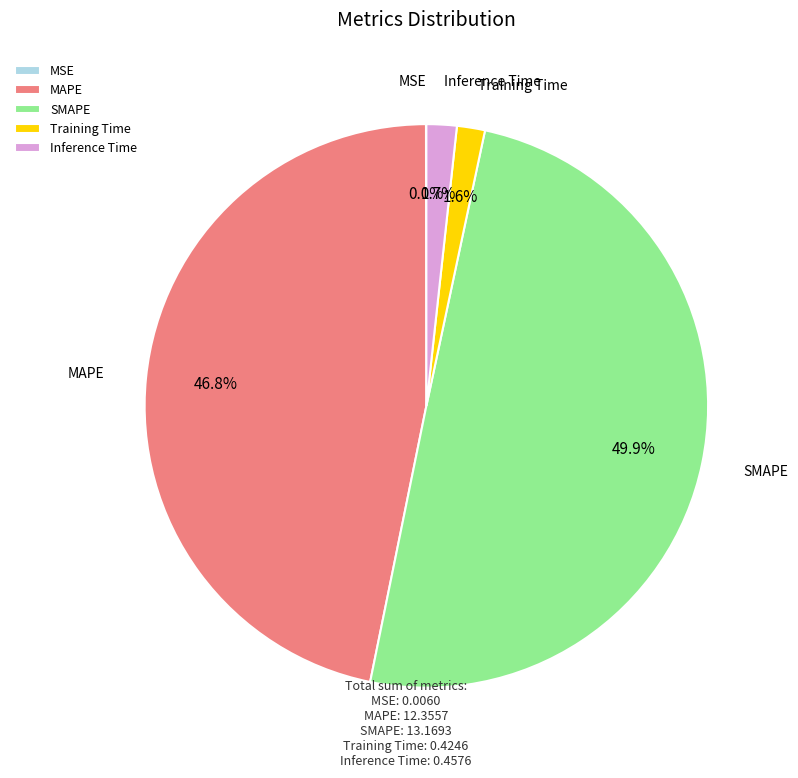

Combined, do Inference Time and Training Time account for over 50%?

No